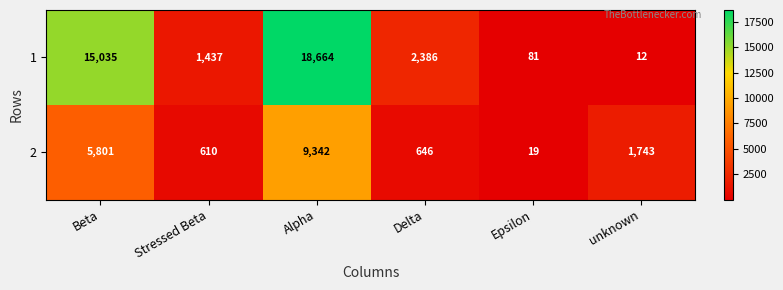

True or false: 2 has a value of 15881 at Alpha.

False